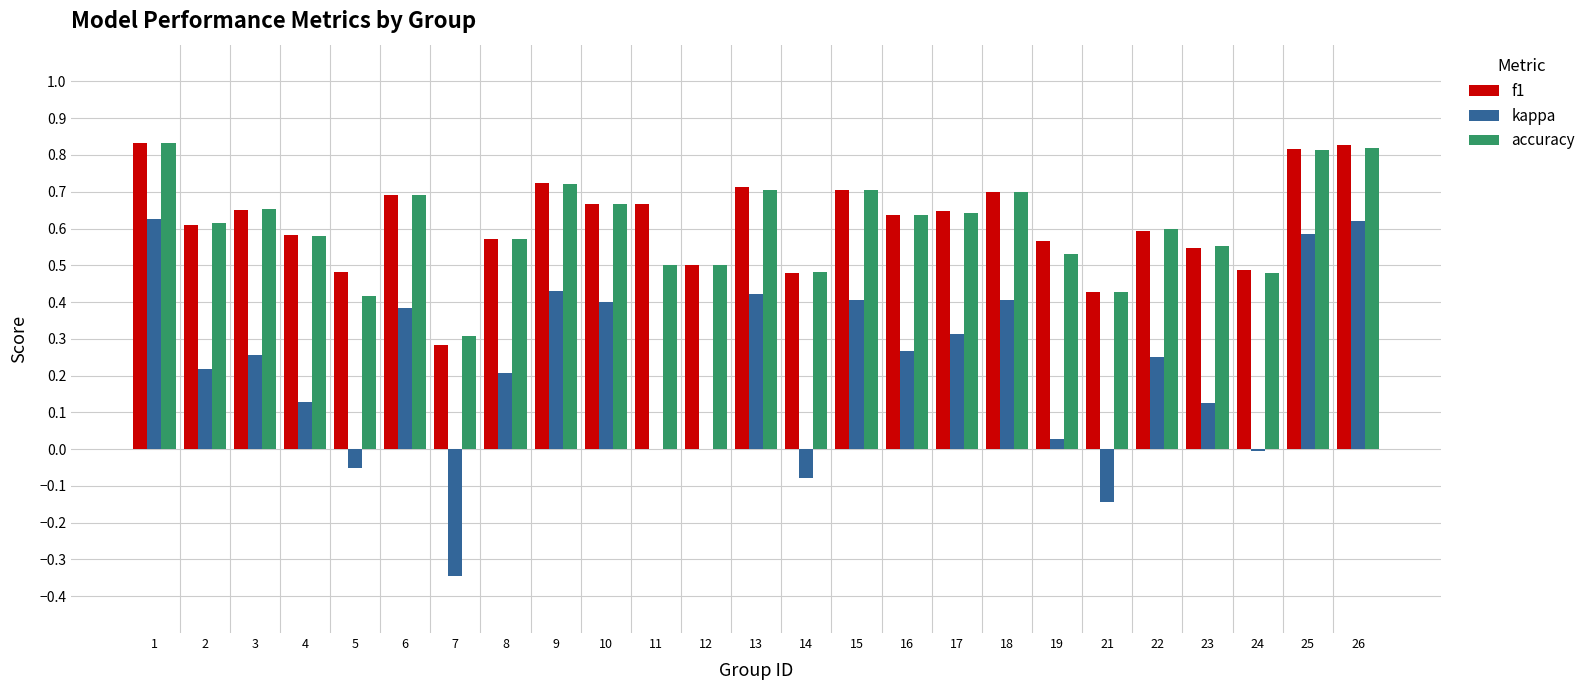

Is the value of accuracy at 25 greater than the value of f1 at 1?

No